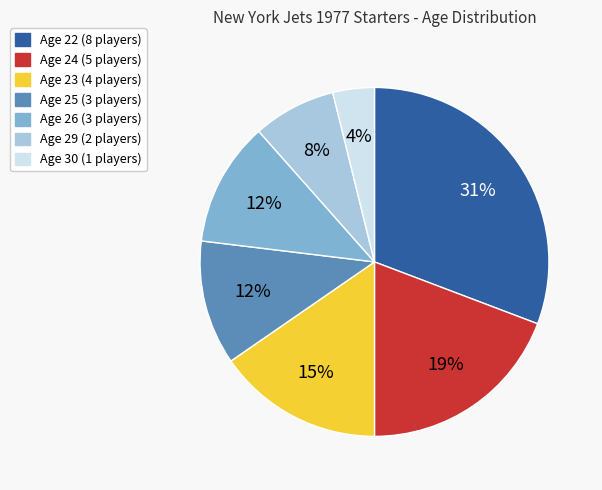

Does any single category account for the majority?

No